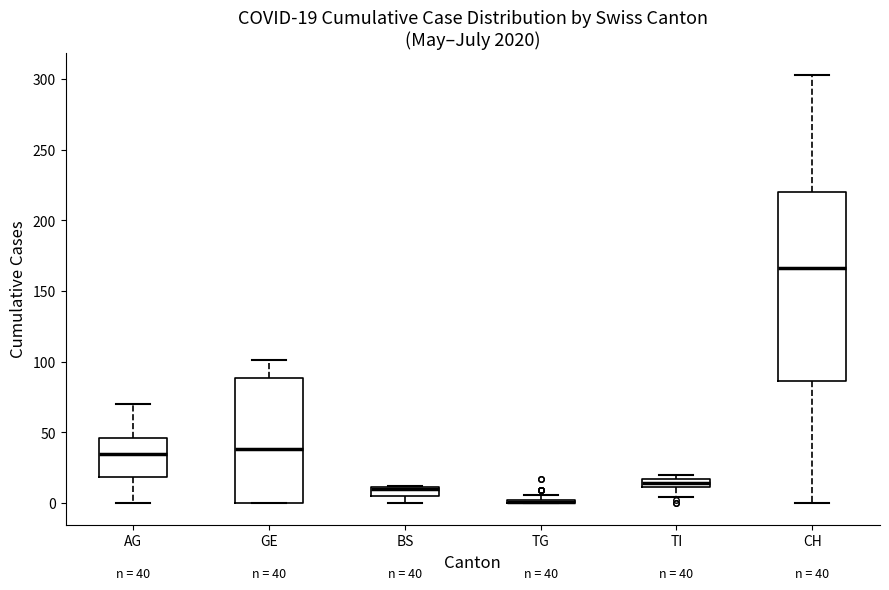

Comparing the boxes themselves (not the whiskers), which one is the tallest?

CH